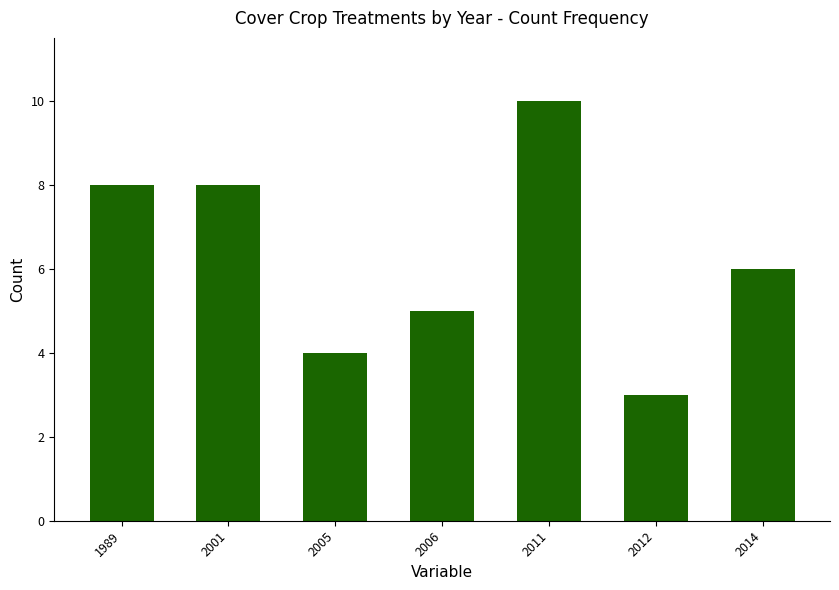

Which has a higher value, 1989 or 2014?

1989